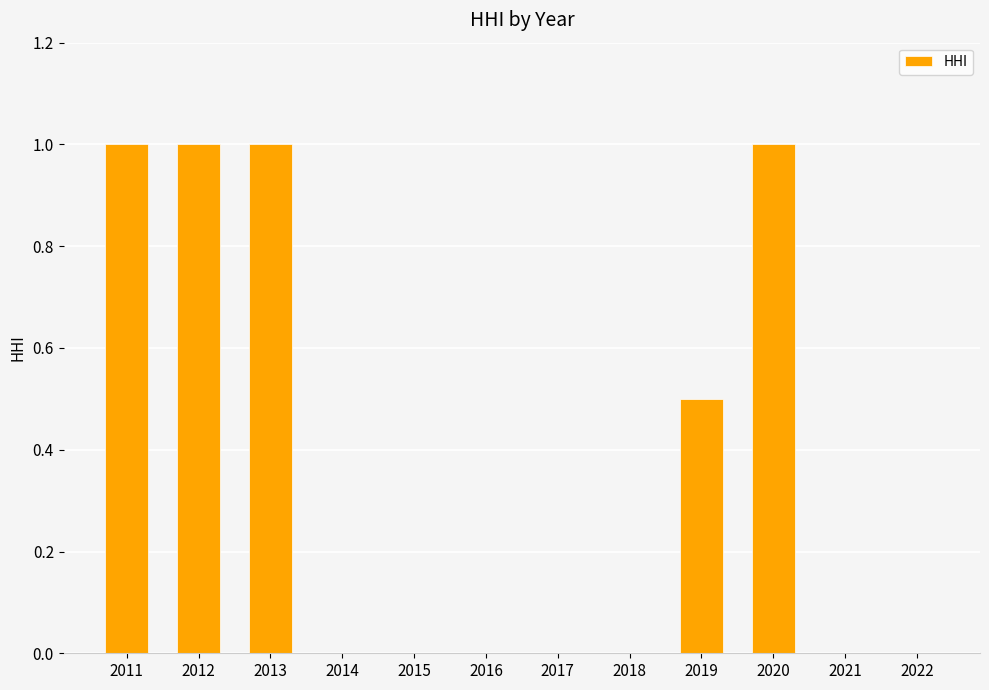

What is the sum of all values?

4.5